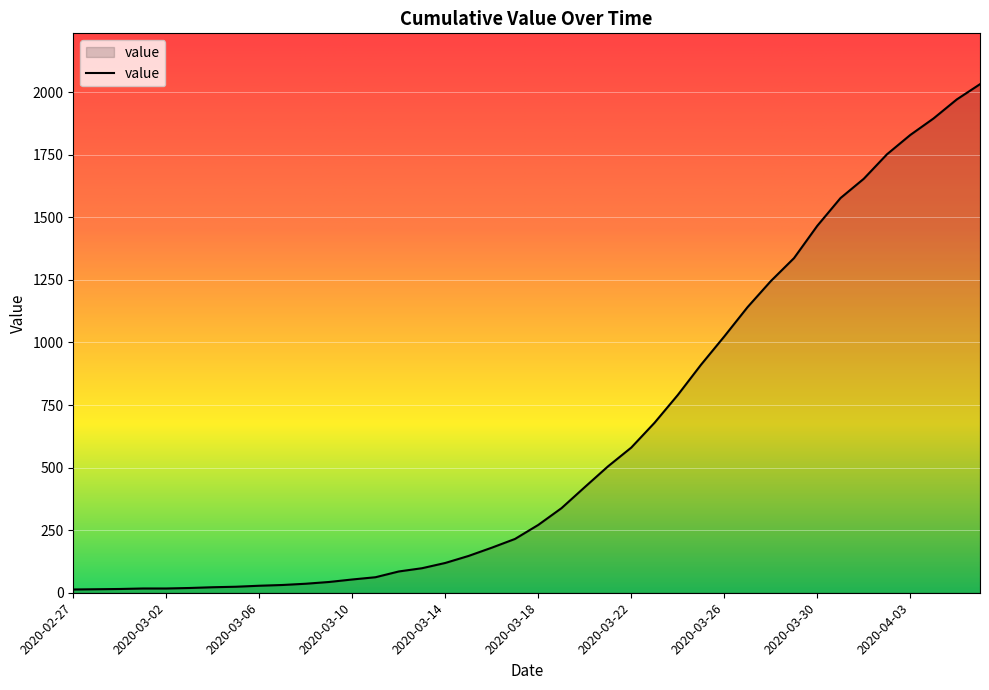

What is the difference between the maximum and minimum values?

2019